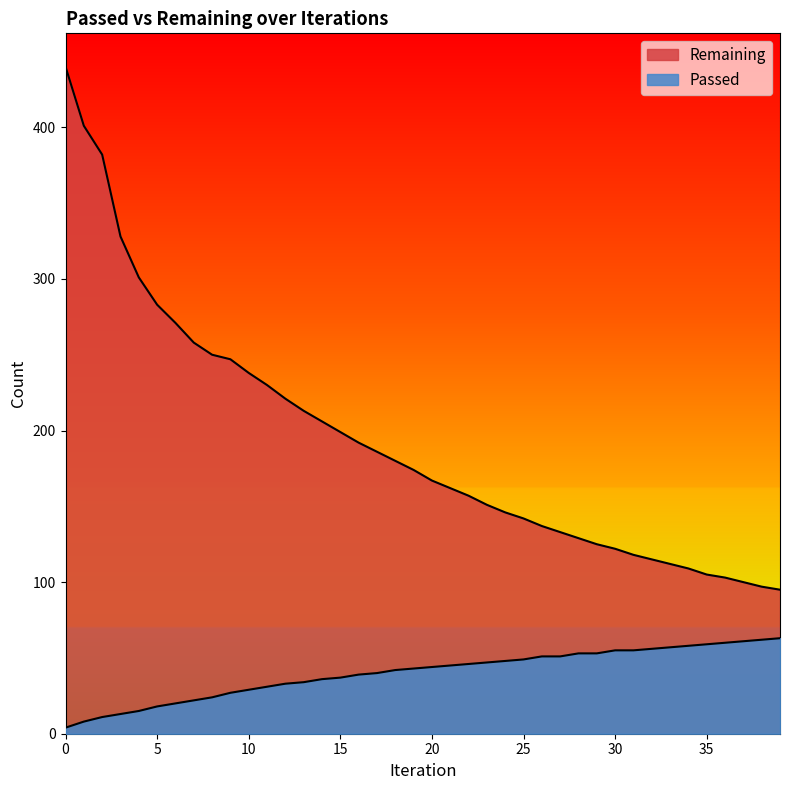

How many lines are shown in the chart?

2